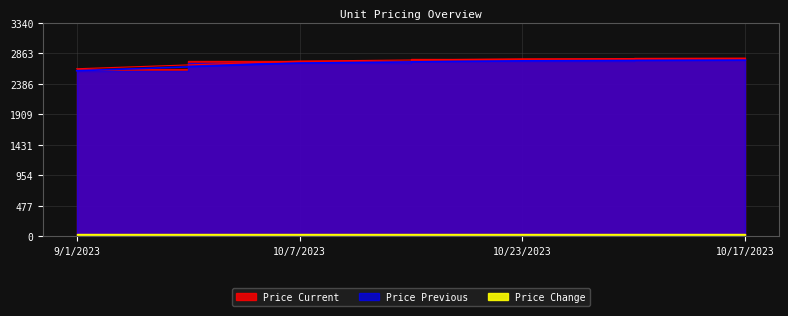

Rank the categories by Price Previous value from highest to lowest.

10/17/2023, 10/23/2023, 10/7/2023, 9/1/2023